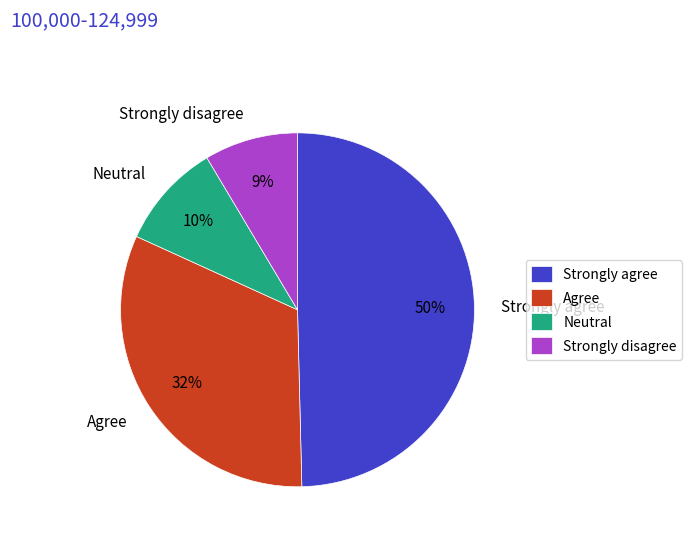

How many segments does this pie chart have?

4